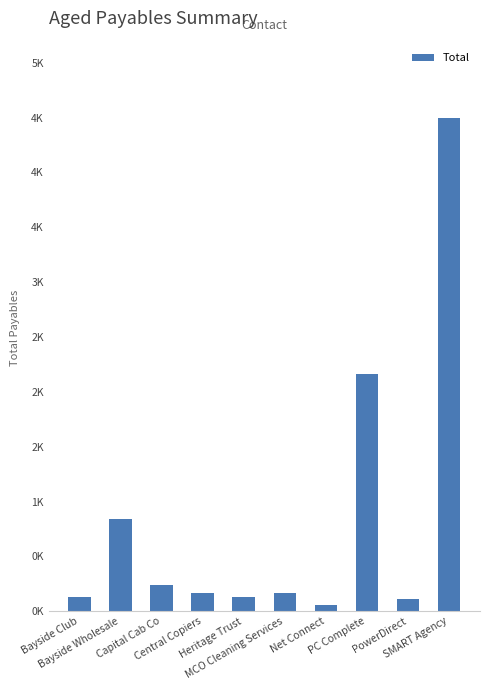

What is the value of the 6th bar from the left?

170.5